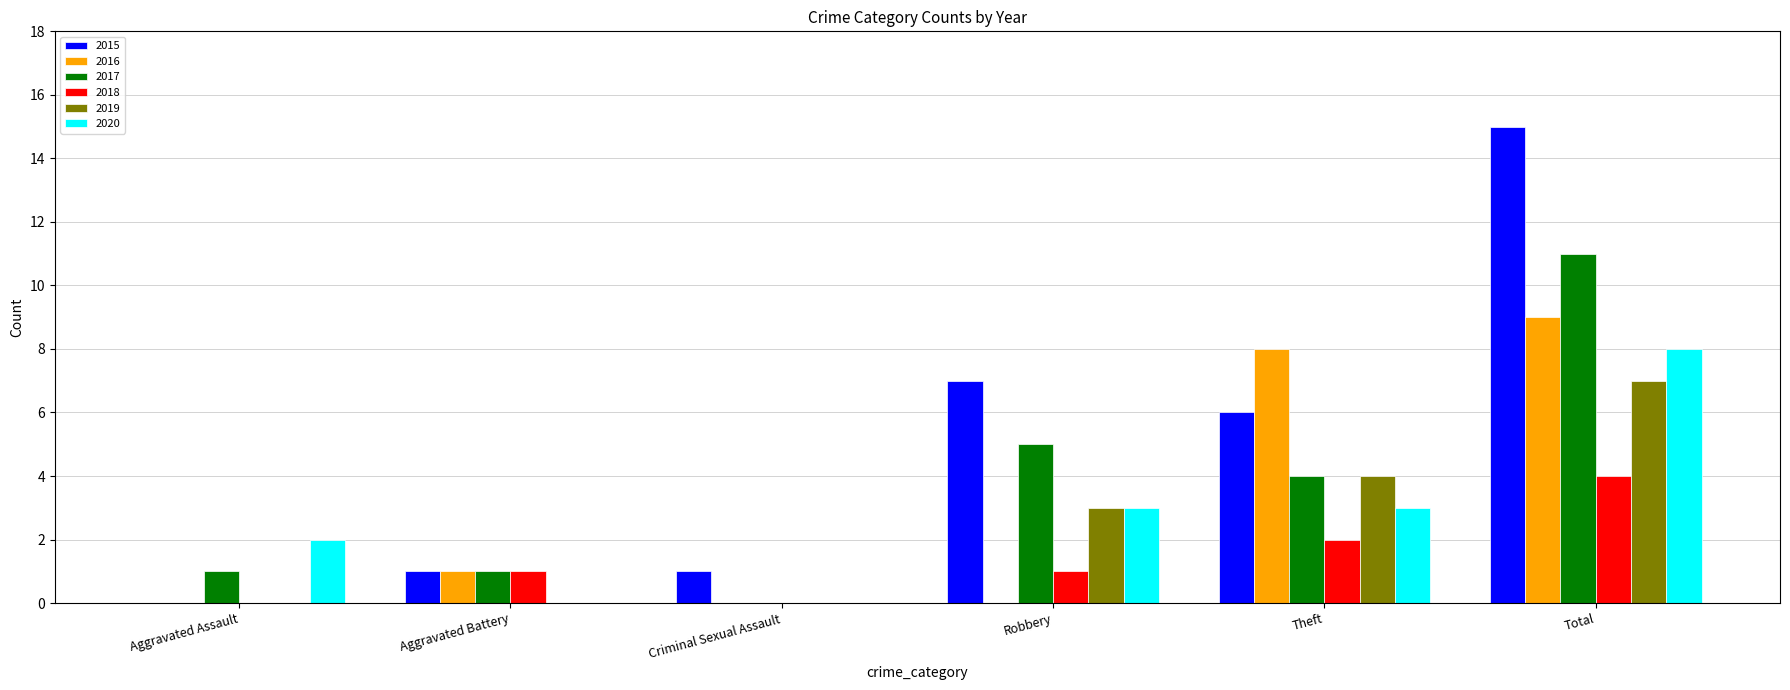

What is the highest value of the 2017 series?

11